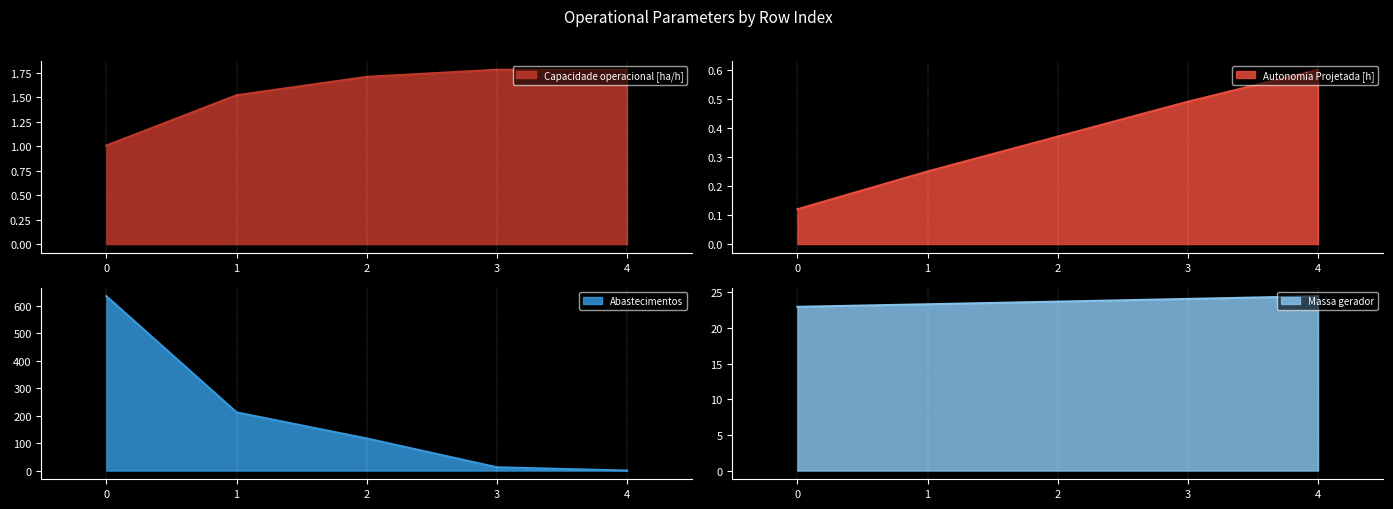

List the labels in order of Autonomia Projetada [h] value, smallest first.

0, 1, 2, 3, 4